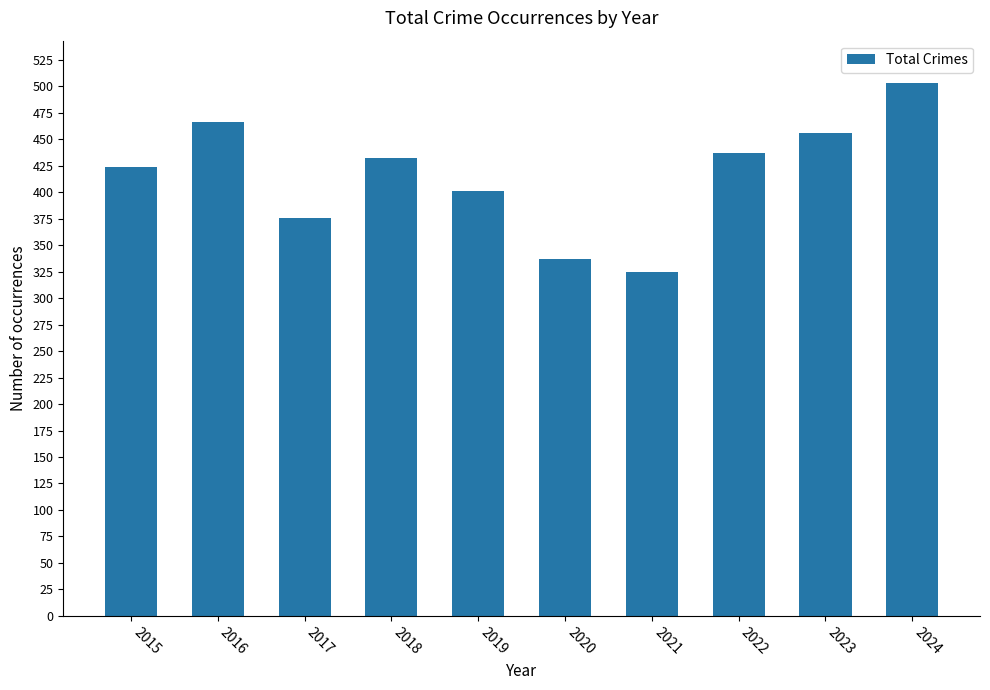

Reading left to right, what are all the values shown in this chart?

424	466	376	432	401	337	325	437	456	503